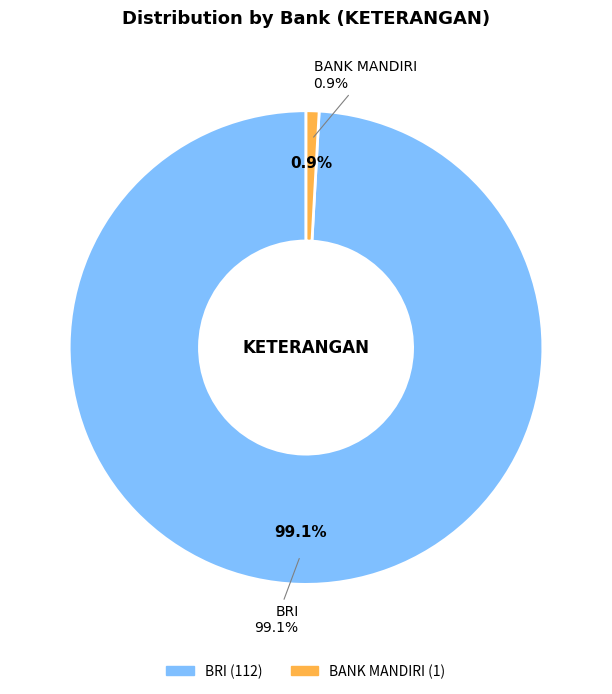

The BANK MANDIRI slice represents 11% of the pie. True or false?

False